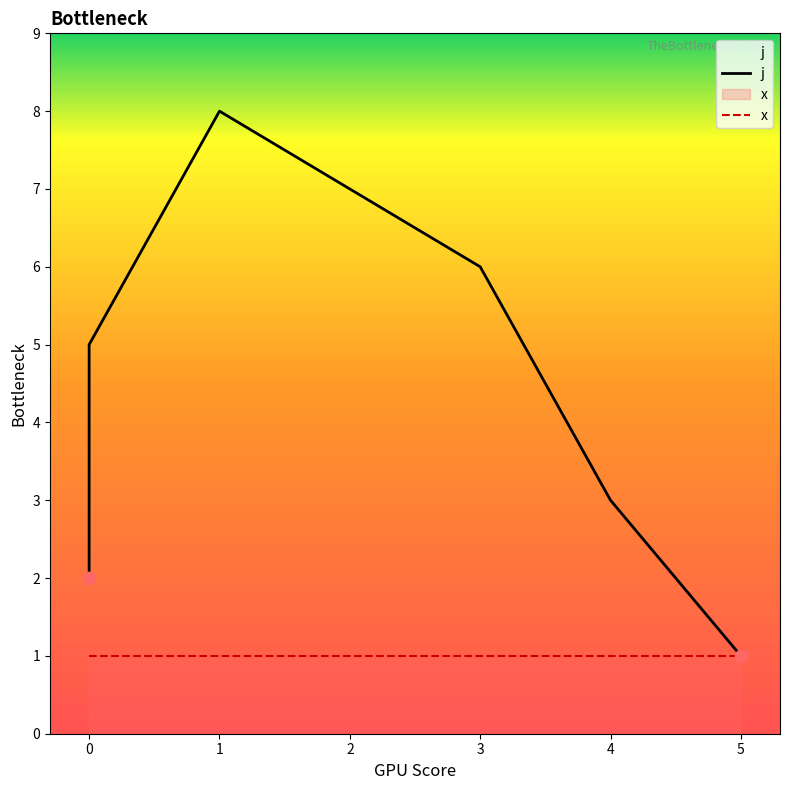

What is the change in value from 0 to 4?

-2